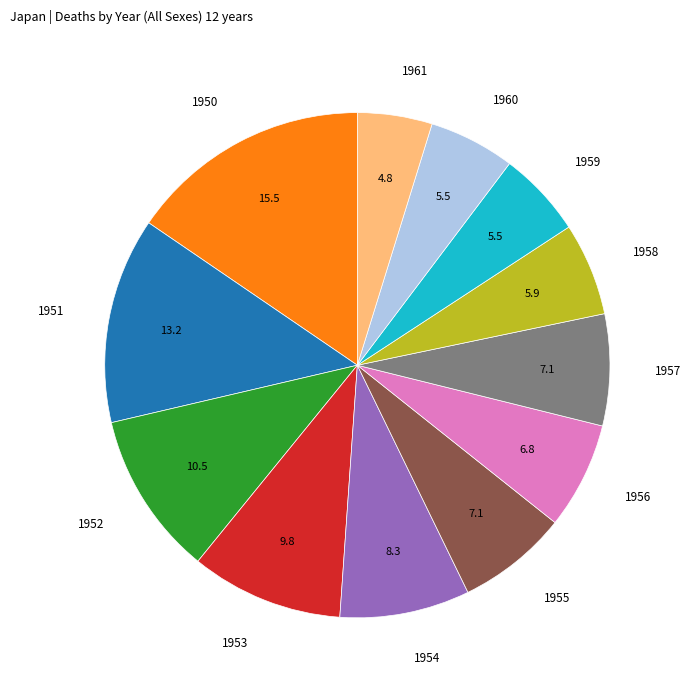

Which category has the biggest portion of the pie?

1950